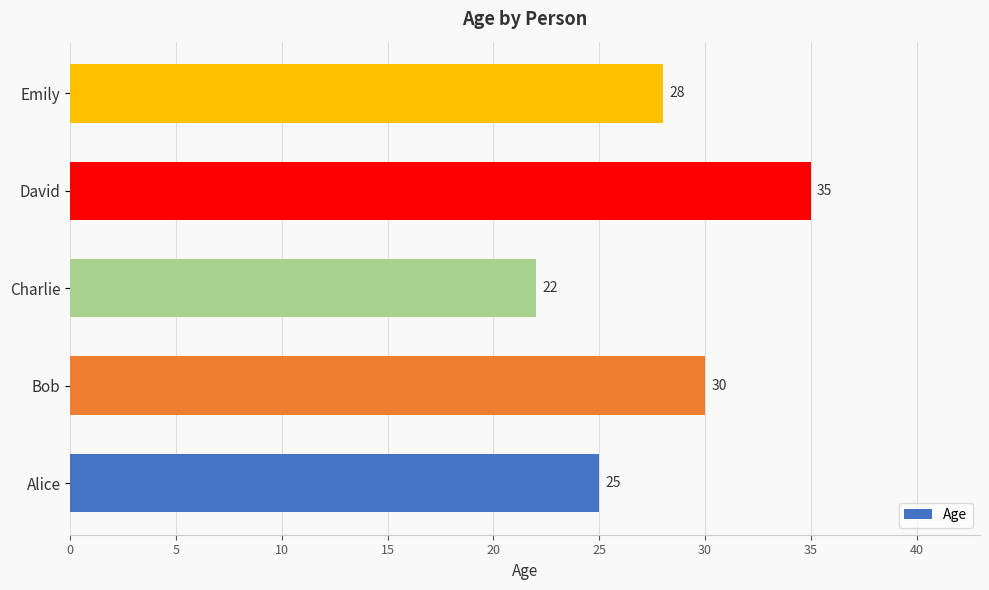

What is the smallest value displayed?

22